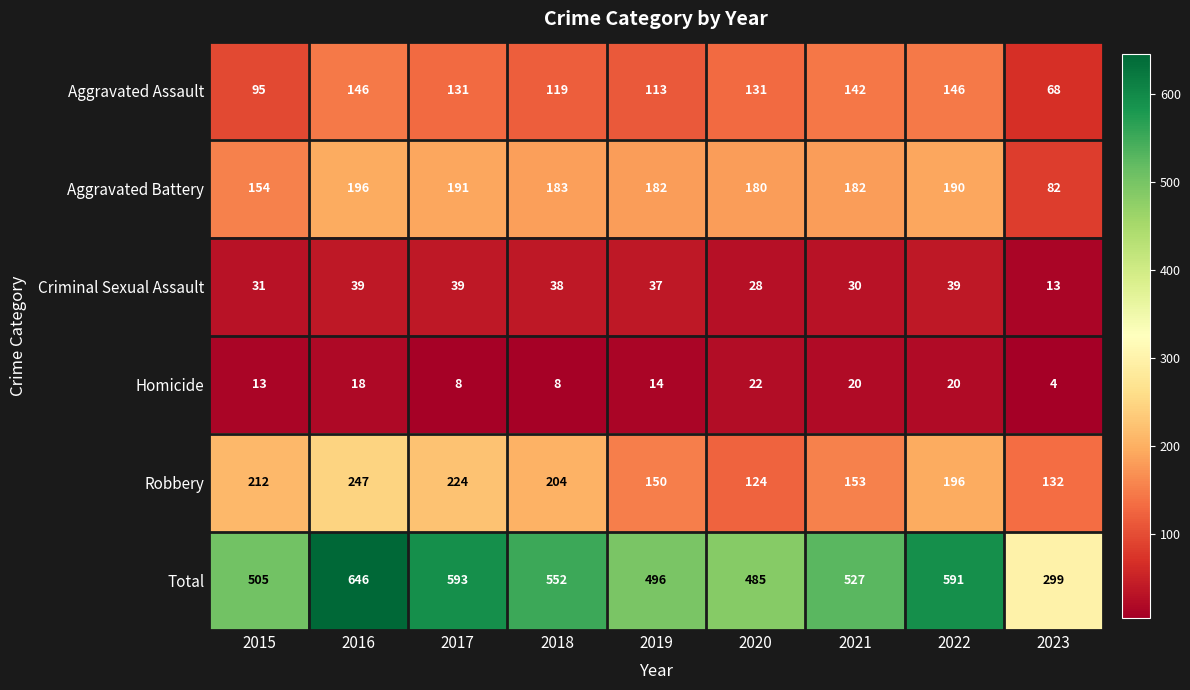

What is the minimum value shown in the chart?

4